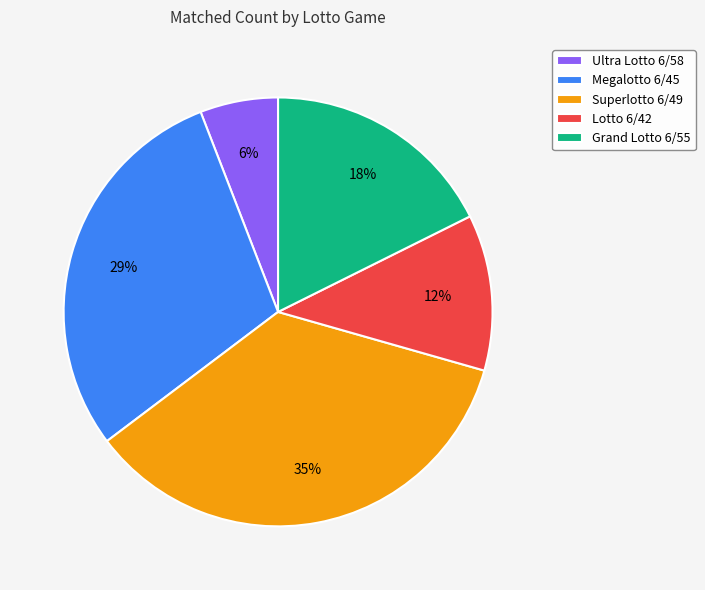

Is it true that Ultra Lotto 6/58 is 1% of the pie?

False